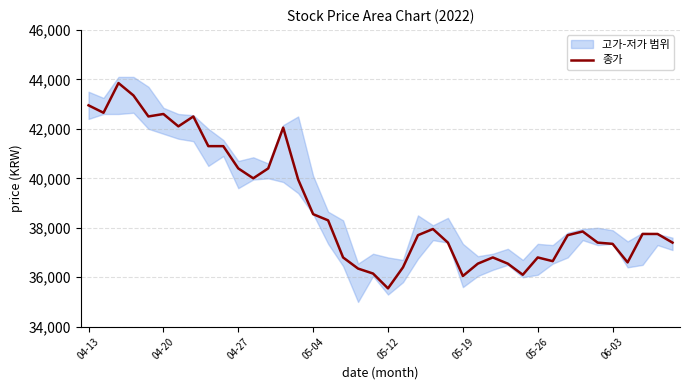

At which label does 종가 reach its minimum?

05-12